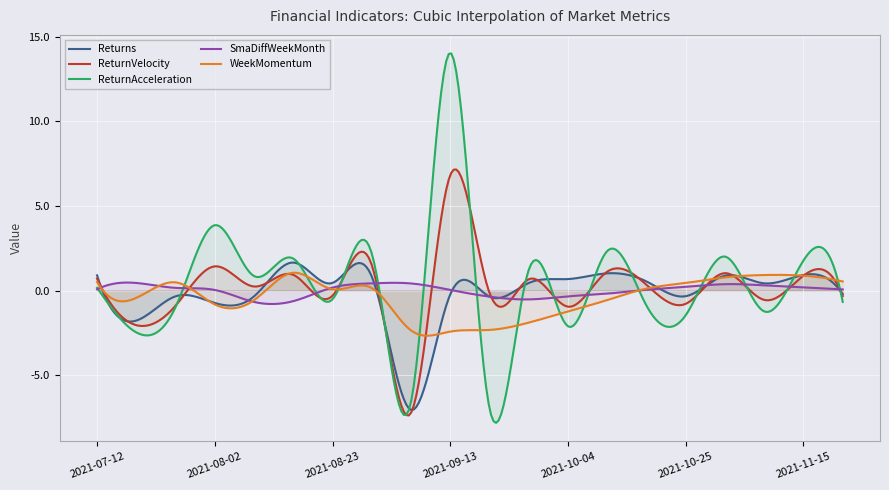

The ReturnAcceleration series shows 14.0 at 2021-09-13. True or false?

True